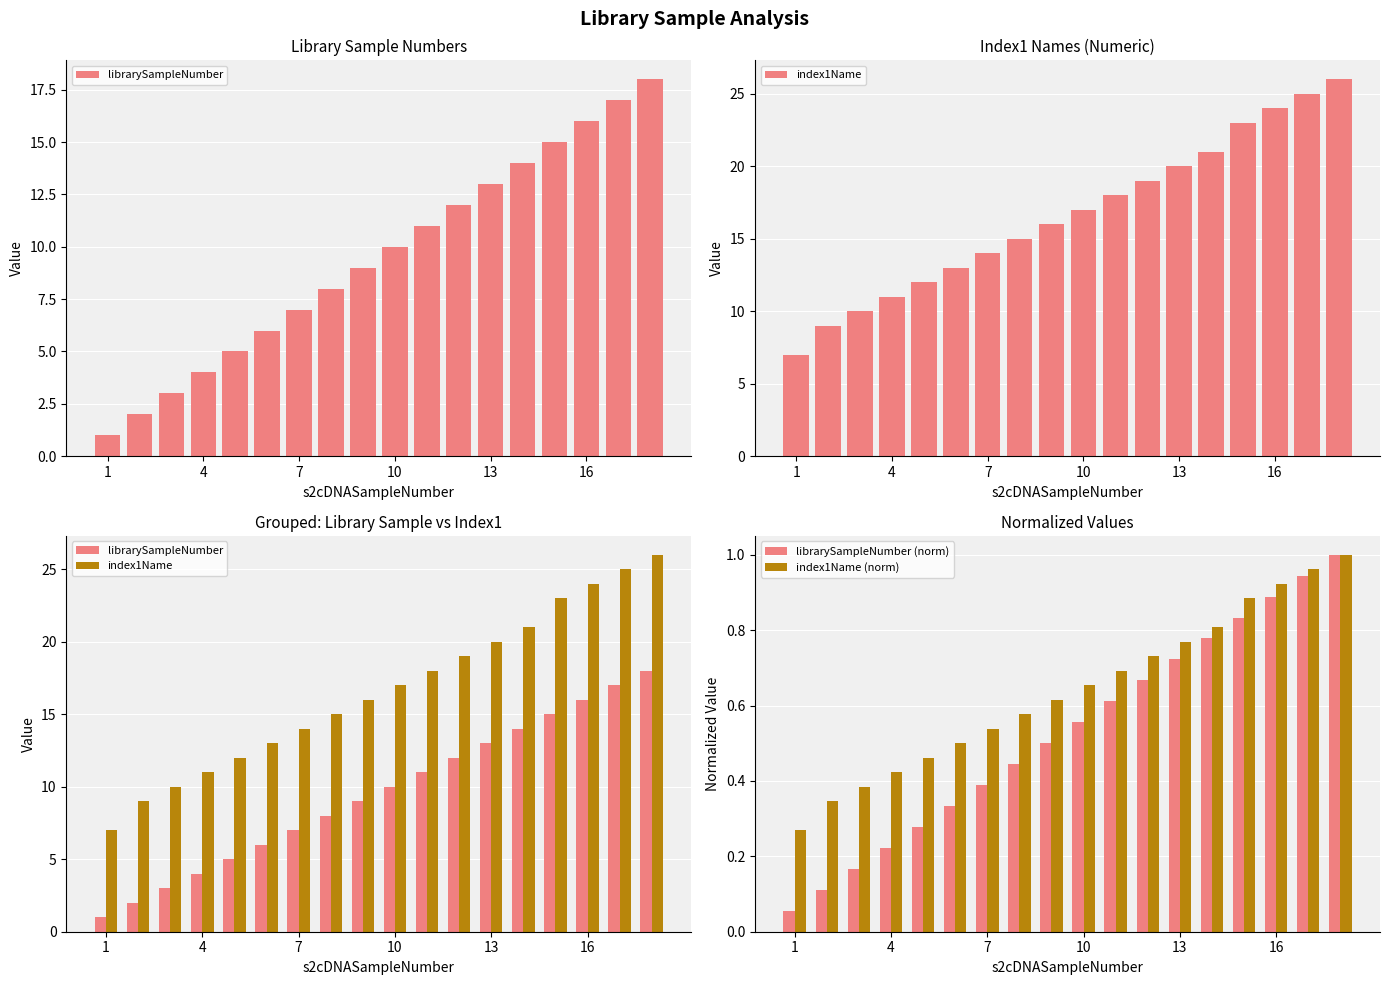

How many data points in librarySampleNumber are above 10?

8